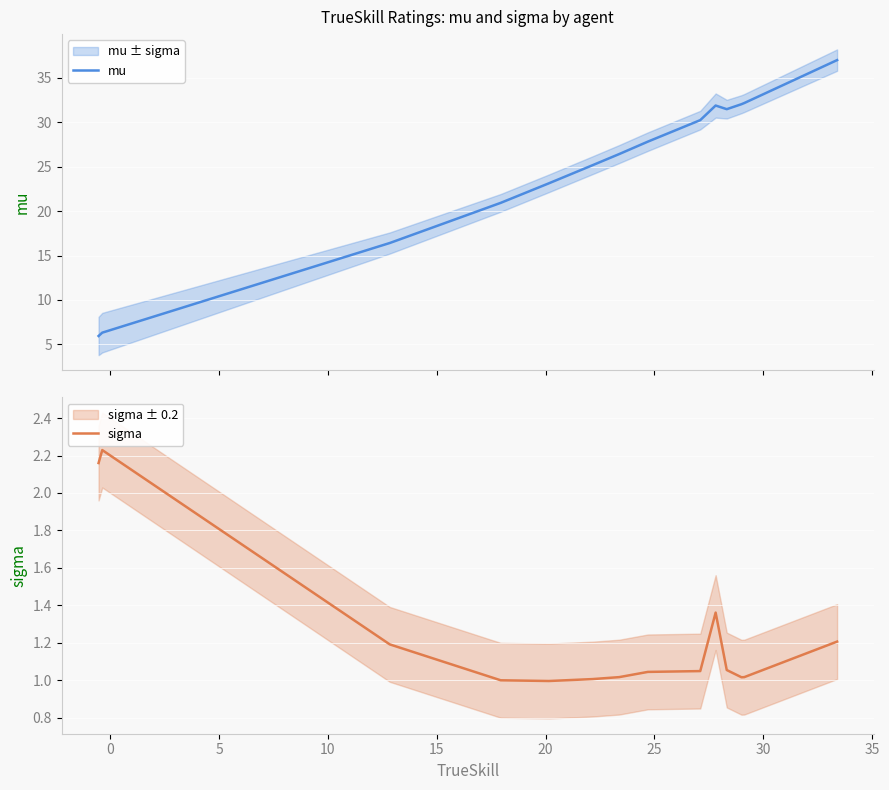

What is the maximum value for mu?

37.0